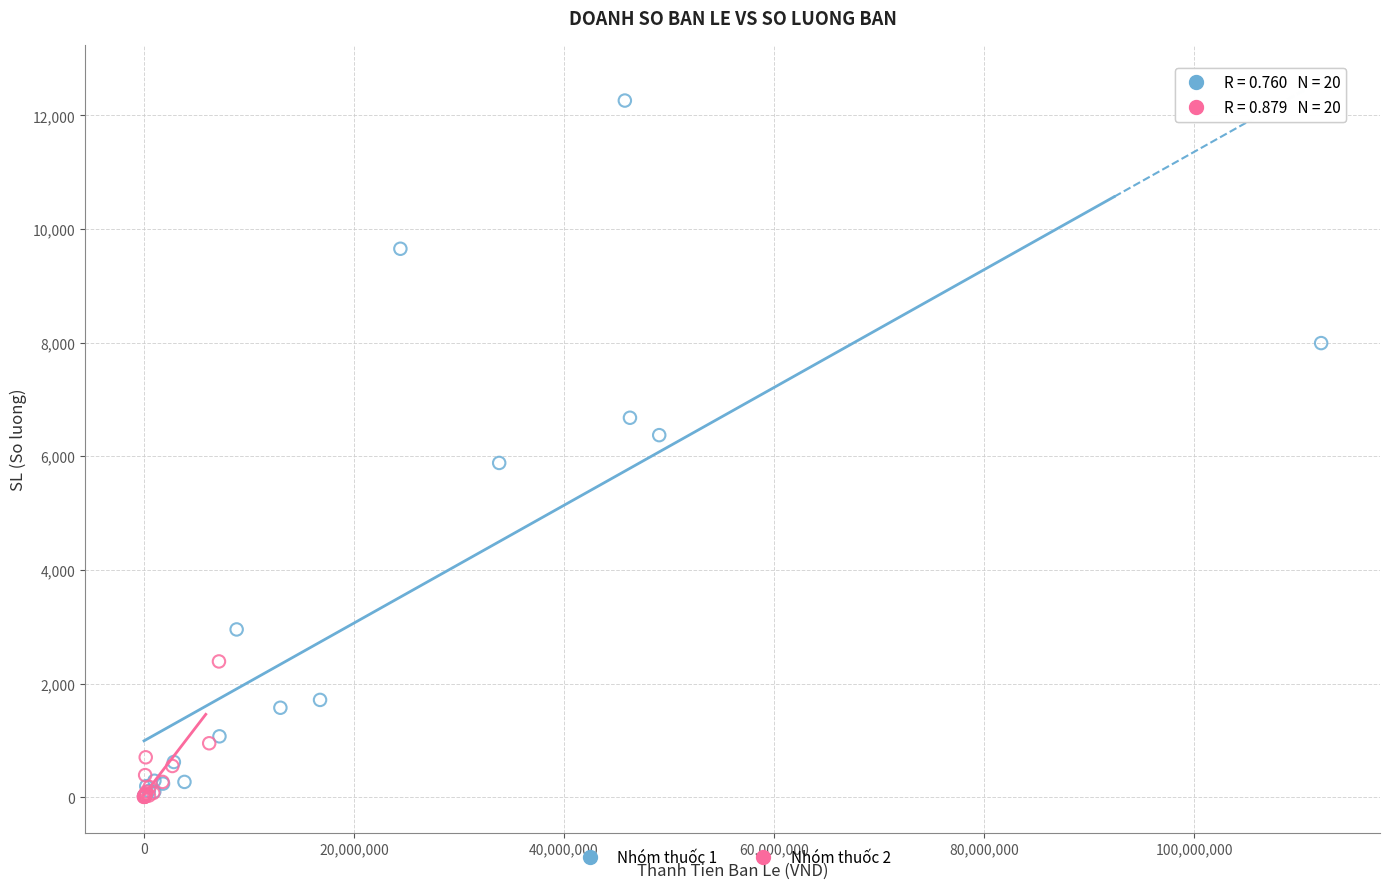

What are all the series names shown in the legend?

Nhóm thuốc 1, Nhóm thuốc 2